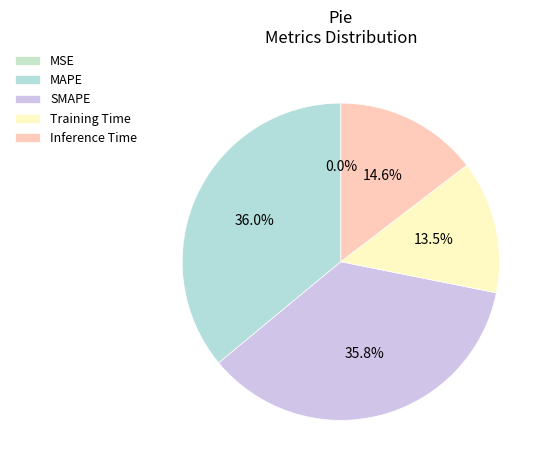

Which slice is the largest?

MAPE